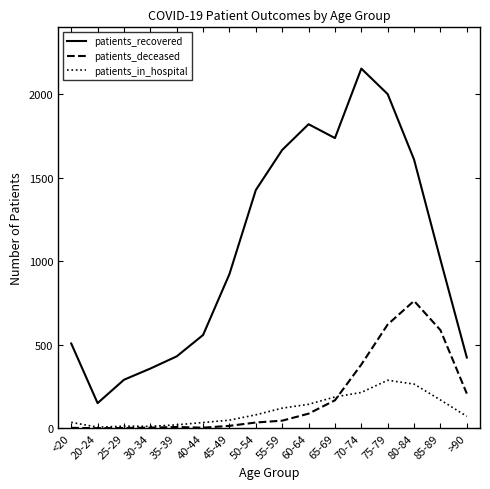

At how many categories does at least one series exceed 653?

9